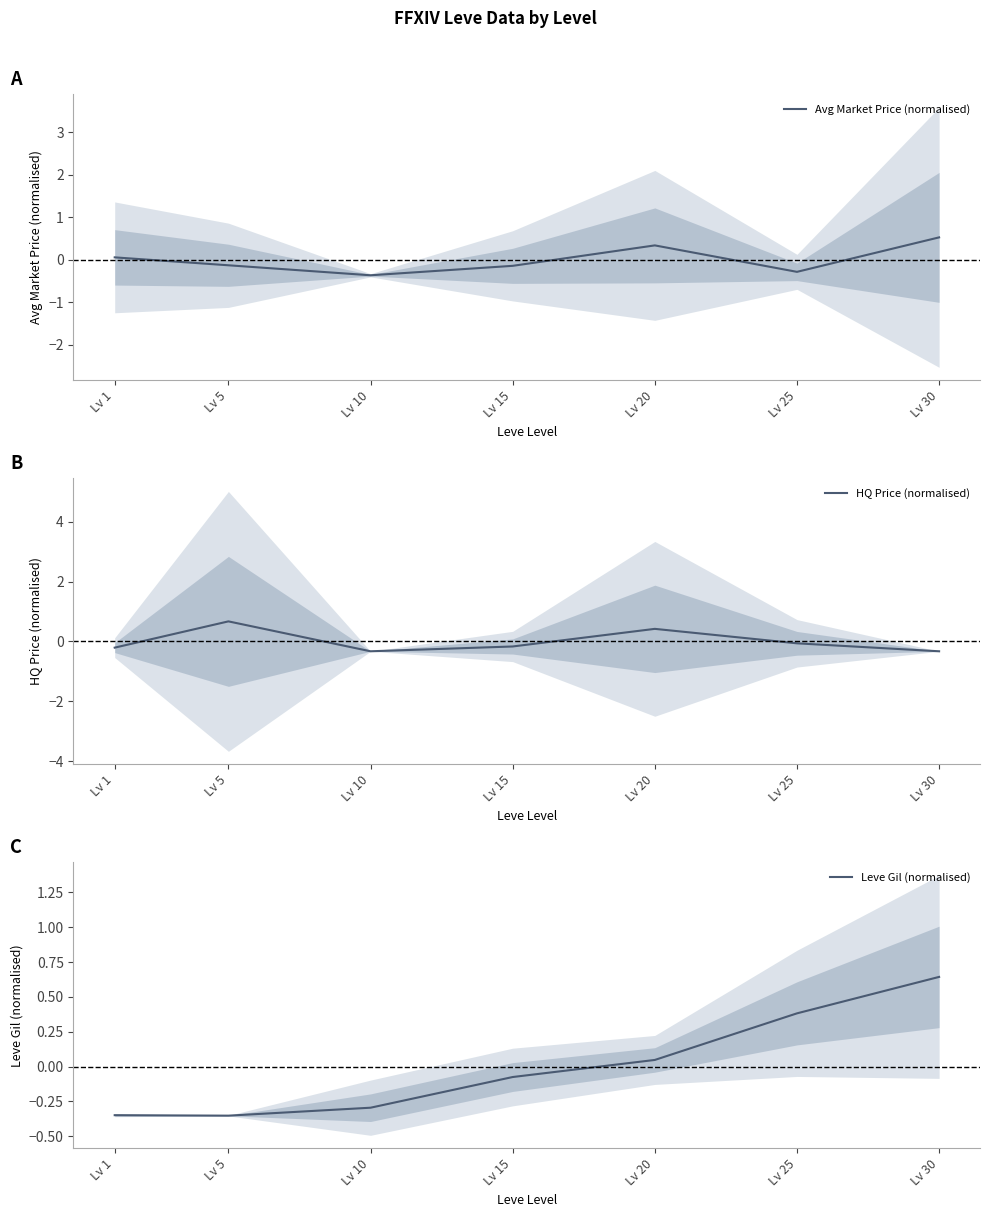

Is the value of Leve Gil (normalised) at Lv 10 greater than the value of HQ Price (normalised) at Lv 30?

Yes